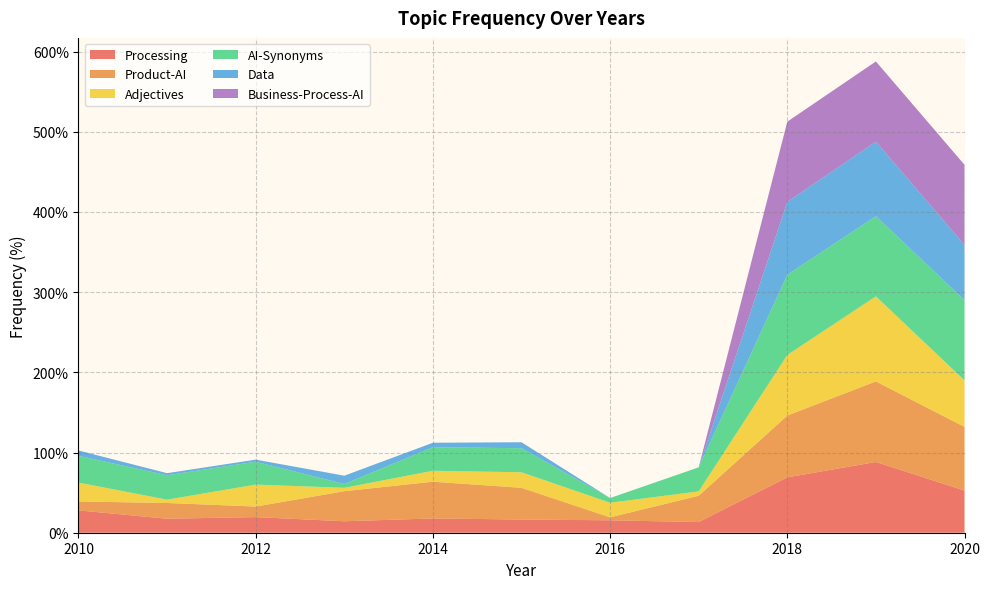

Reading left to right, list all the values displayed in this chart.

Processing: 2010=27.9	2011=17.5	2012=19.5	2013=14.3	2014=17.8	2015=16.5	2016=15.5	2017=13.3	2018=69.0	2019=88.2	2020=52.6
Product-AI: 2010=11.1	2011=19.6	2012=13.2	2013=37.5	2014=45.8	2015=39.5	2016=3.7	2017=32.8	2018=77.1	2019=100.4	2020=79.3
Adjectives: 2010=23.6	2011=4.2	2012=27.3	2013=4.2	2014=13.6	2015=19.4	2016=18.2	2017=5.4	2018=75.5	2019=106.1	2020=58.1
AI-Synonyms: 2010=33.3	2011=30.4	2012=28.6	2013=4.8	2014=29.4	2015=30.0	2016=5.9	2017=30.0	2018=100.0	2019=100.0	2020=100.0
Data: 2010=6.7	2011=2.6	2012=2.6	2013=10.3	2014=5.6	2015=7.4	2016=0.0	2017=0.0	2018=90.9	2019=92.9	2020=68.8
Business-Process-AI: 2010=0.0	2011=0.0	2012=0.0	2013=0.0	2014=0.0	2015=0.0	2016=0.0	2017=0.0	2018=100.0	2019=100.0	2020=100.0